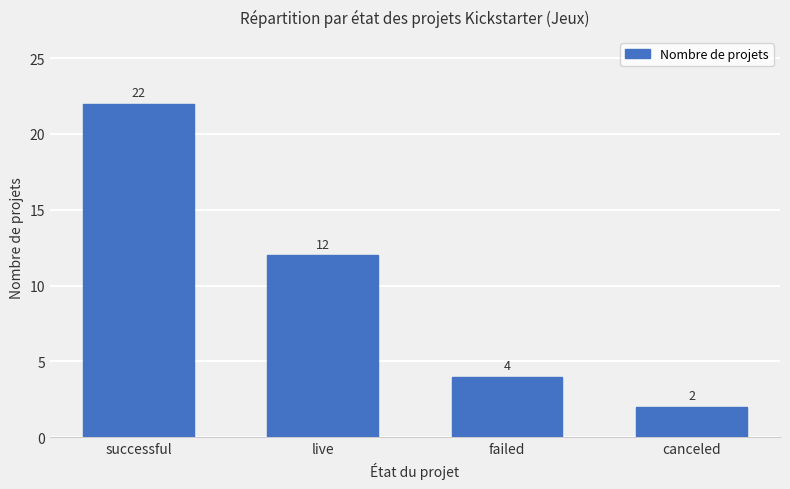

How many data points does each series have?

4